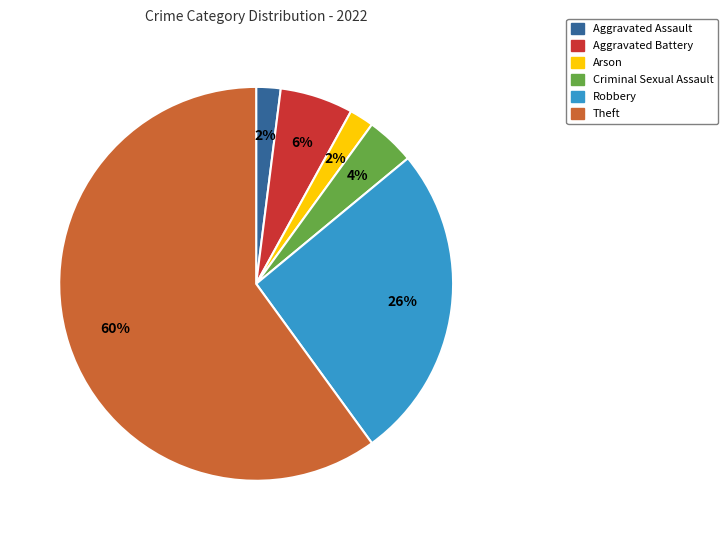

Approximately how many times larger is the value at Arson compared to Aggravated Battery?

0.3